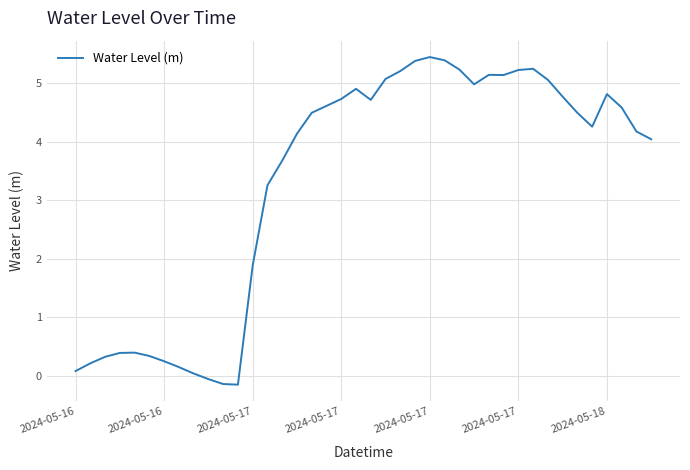

What is the difference between the maximum and minimum values?

5.6